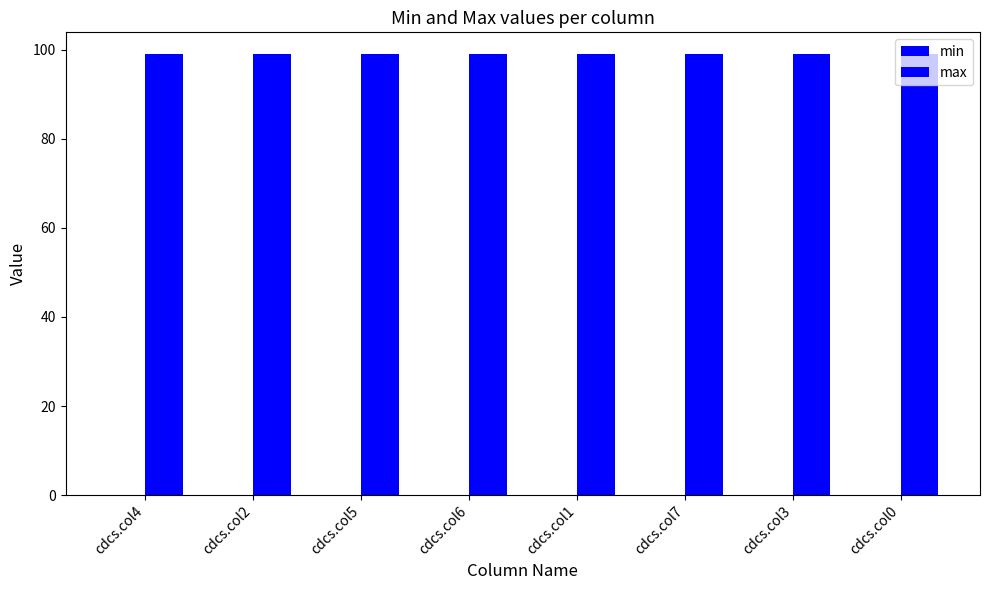

Rank the categories by max value from lowest to highest.

cdcs.col4, cdcs.col2, cdcs.col5, cdcs.col6, cdcs.col1, cdcs.col7, cdcs.col3, cdcs.col0